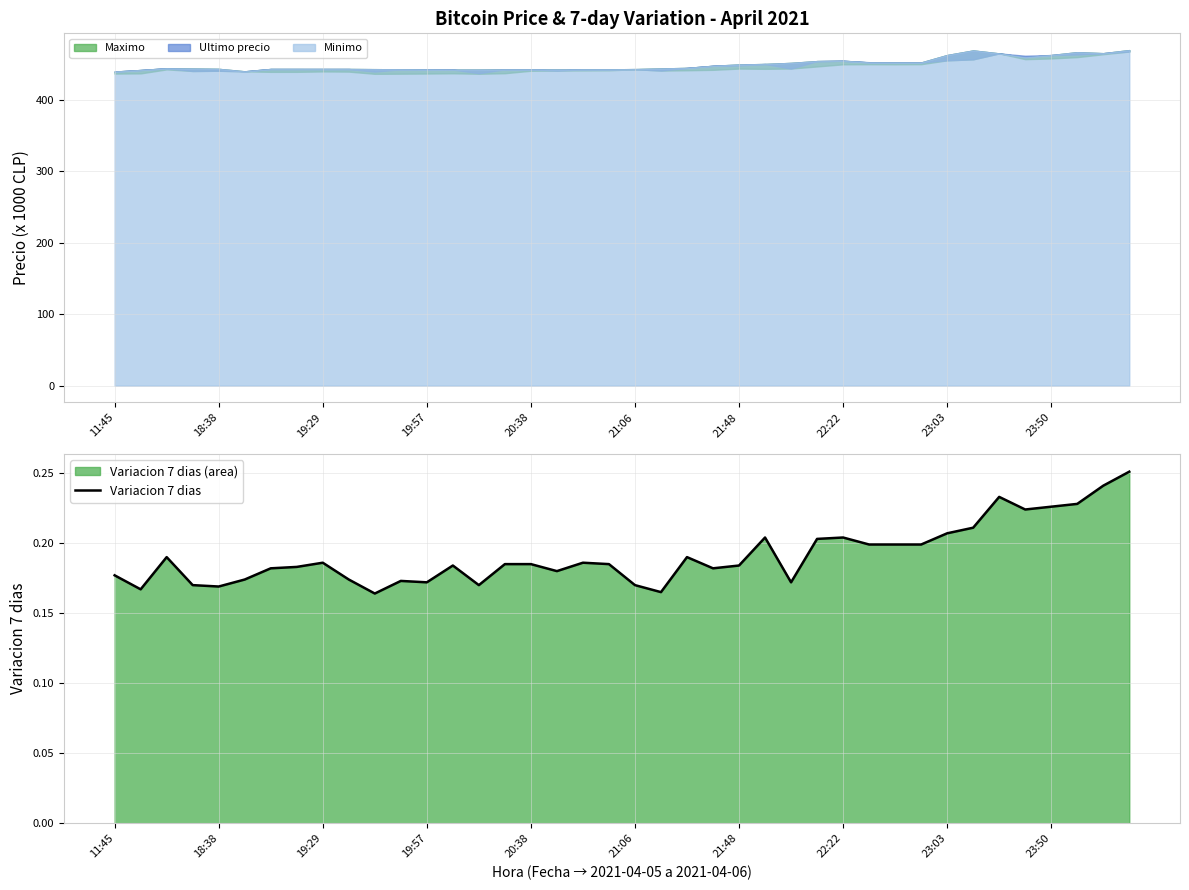

Where is the data nearest to the value 0?

10